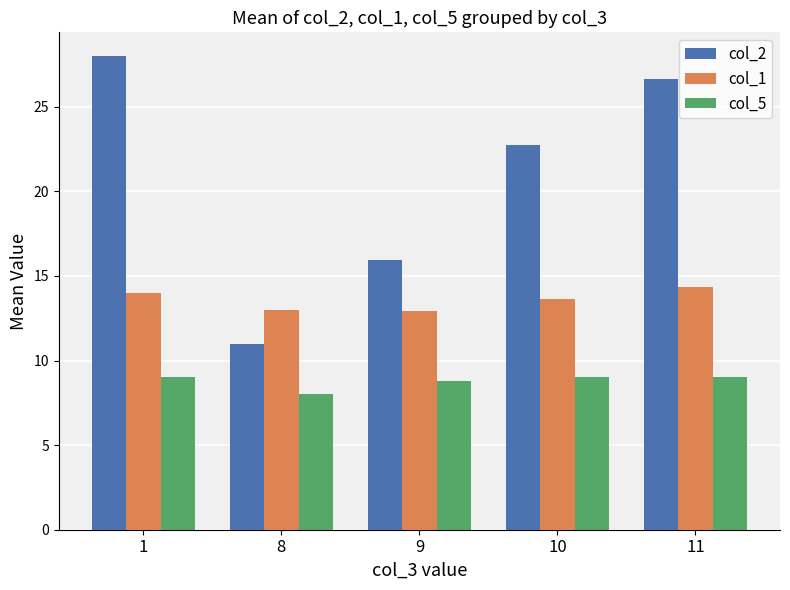

True or false: col_2 has a value of 35.8 at 10.

False